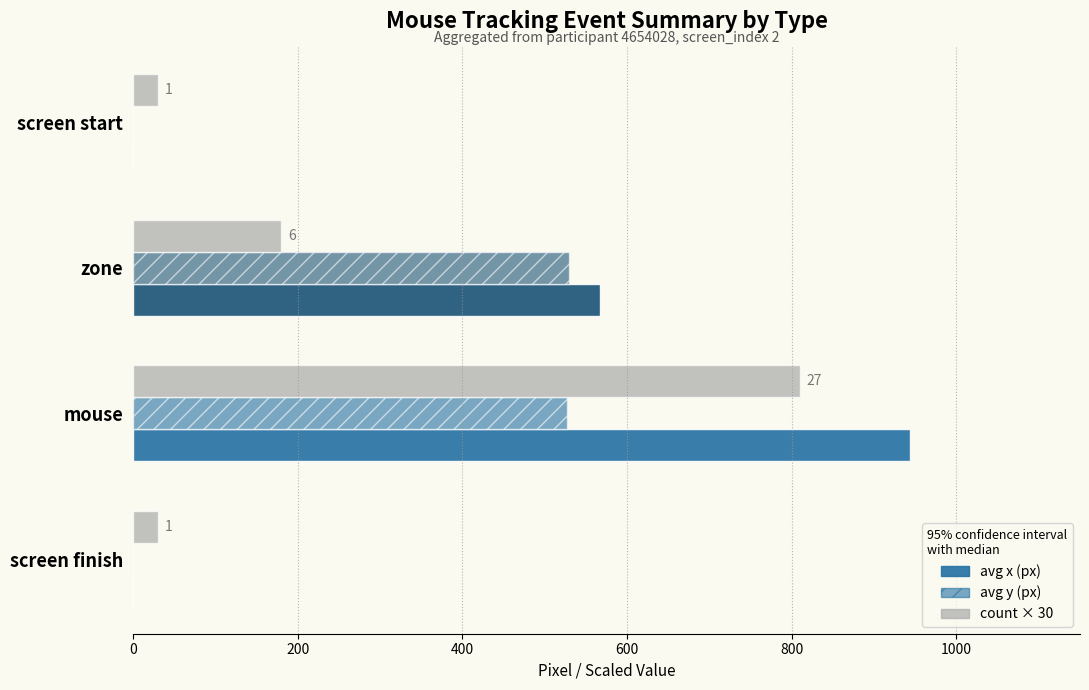

How many distinct data groups are displayed?

3